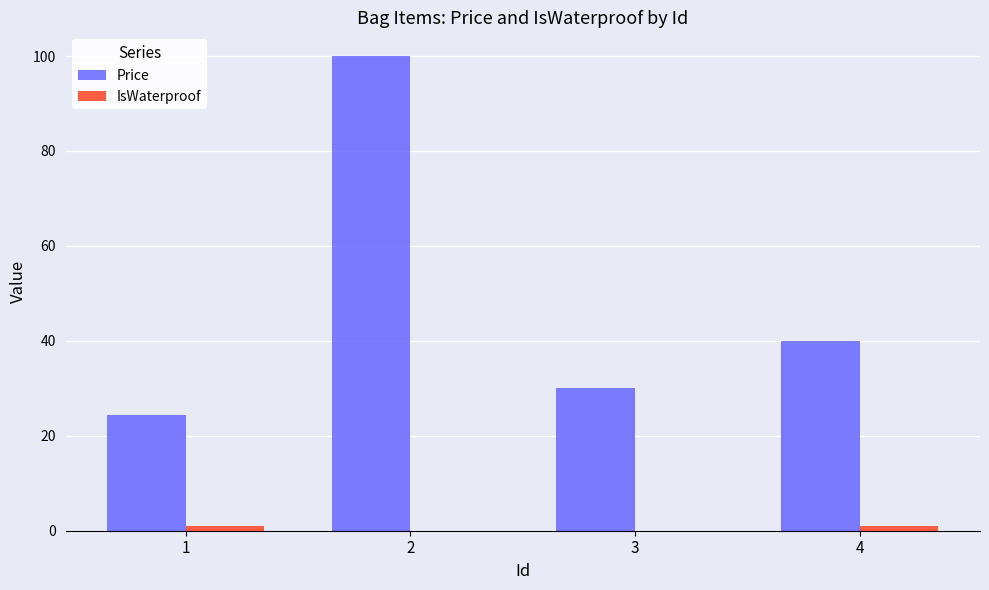

How many categories are shown in the chart?

4